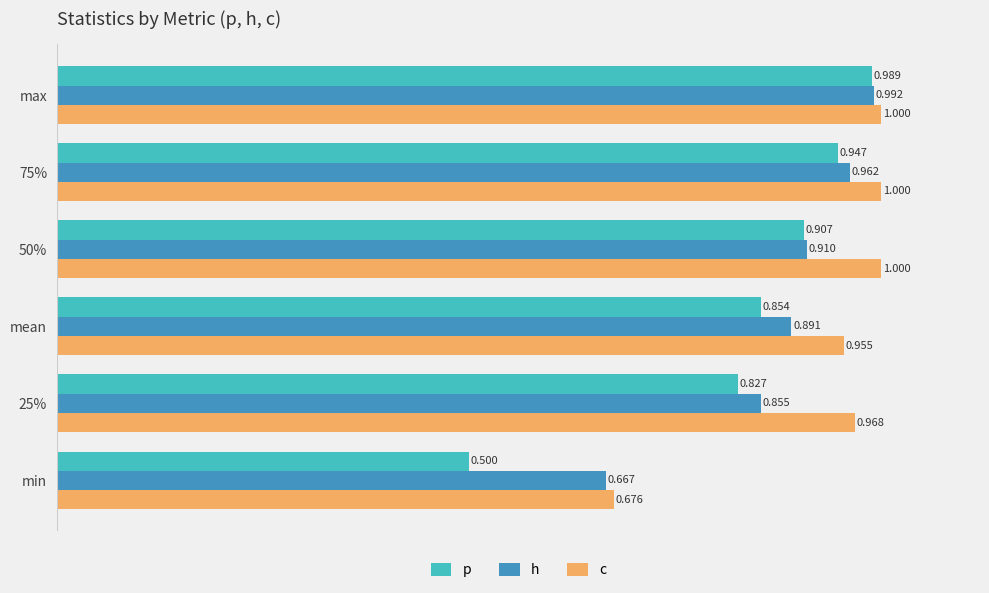

At which category is the sum across all series the highest?

max